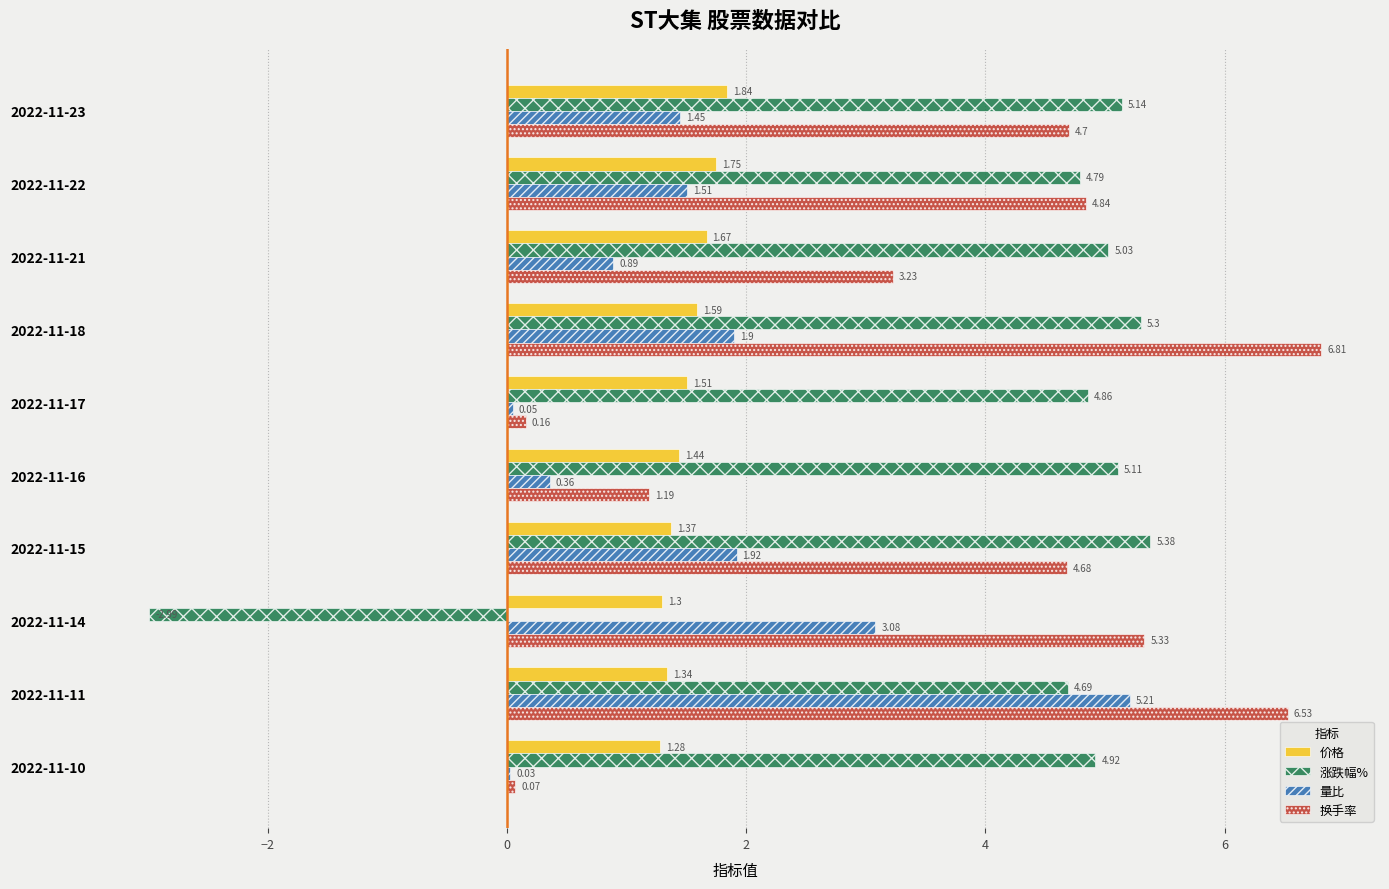

Is the value of 涨跌幅% at 2022-11-17 greater than the value of 量比 at 2022-11-18?

Yes